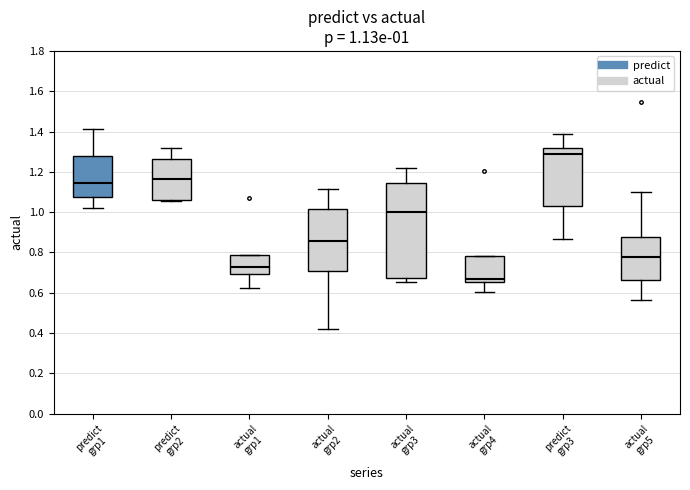

Which box has the lowest median line?

actual grp4